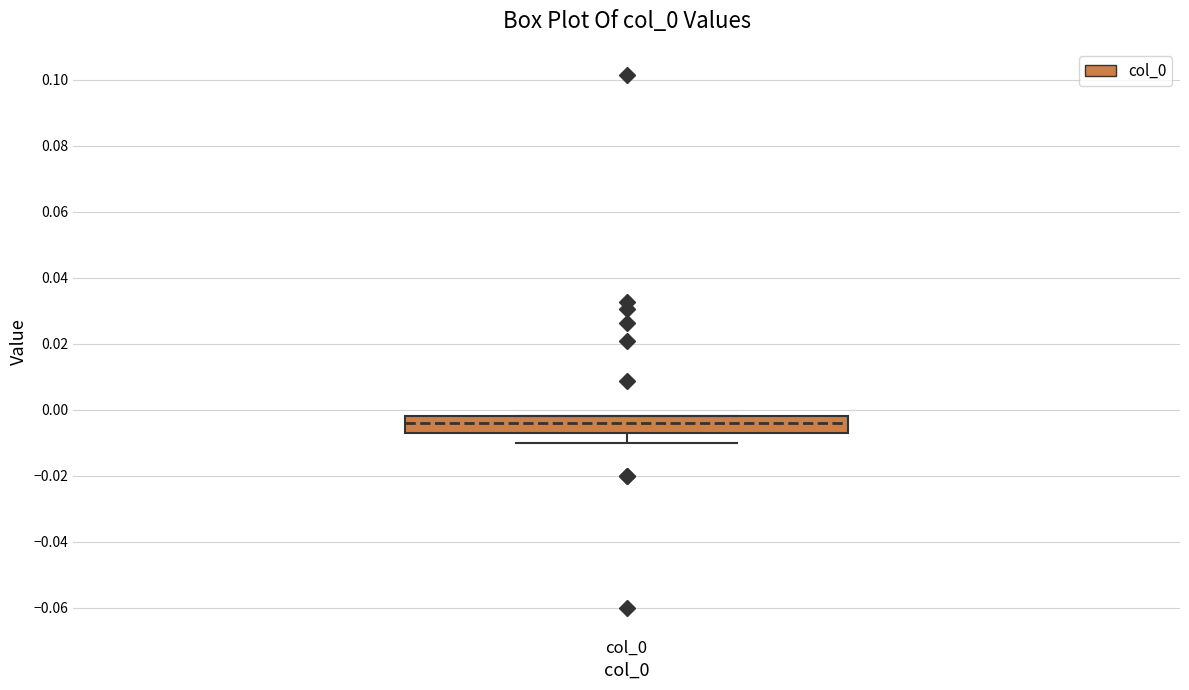

Where is the lower edge of the box for col_0 on the y-axis? The values are not printed on the chart, so give them approximately, as read against the axis.

-0.006